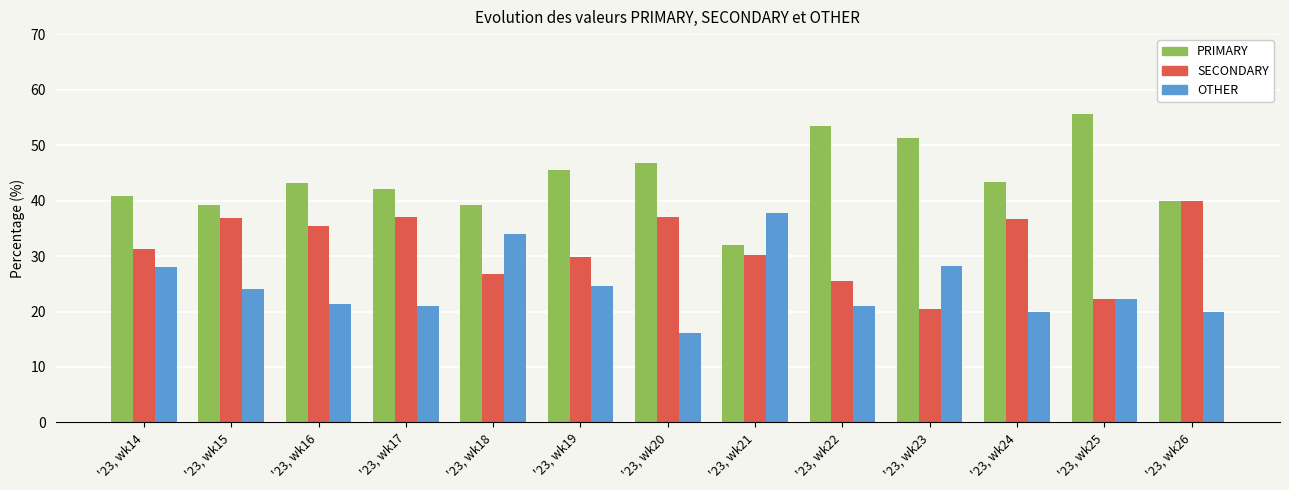

At '23, wk17, list the series in order from largest to smallest.

PRIMARY, SECONDARY, OTHER